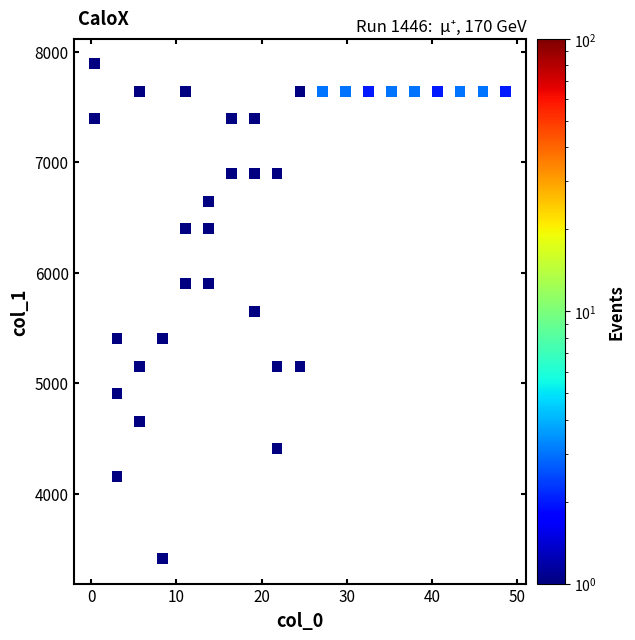

What is the range of X values (max minus min)?

48.3